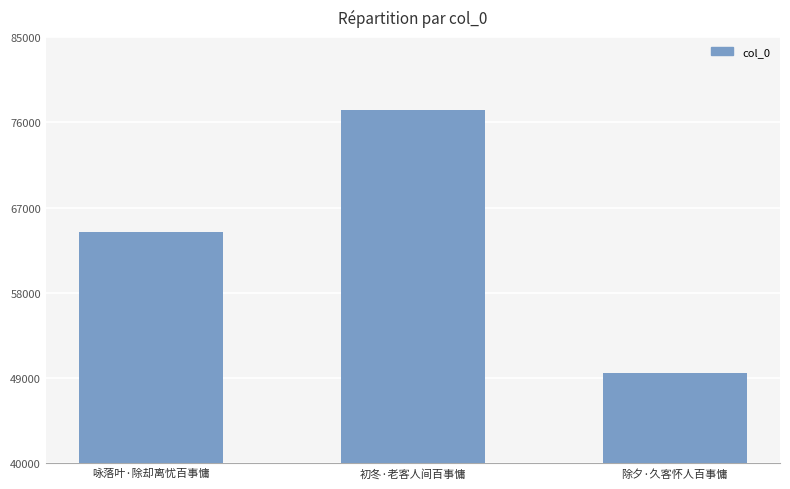

What is the value of the 3rd bar from the left?

49525